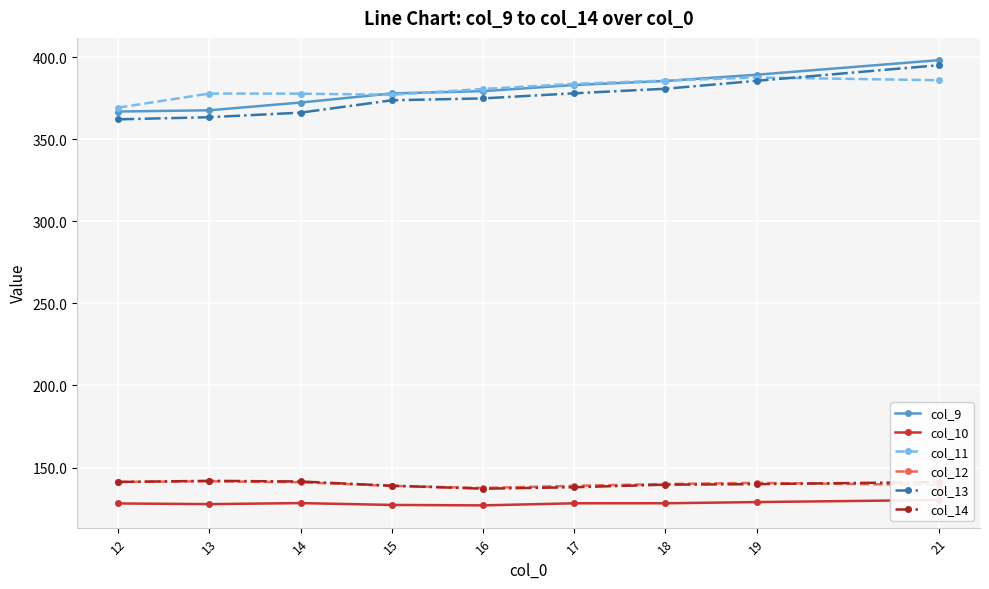

At which label does col_10 reach its peak?

21